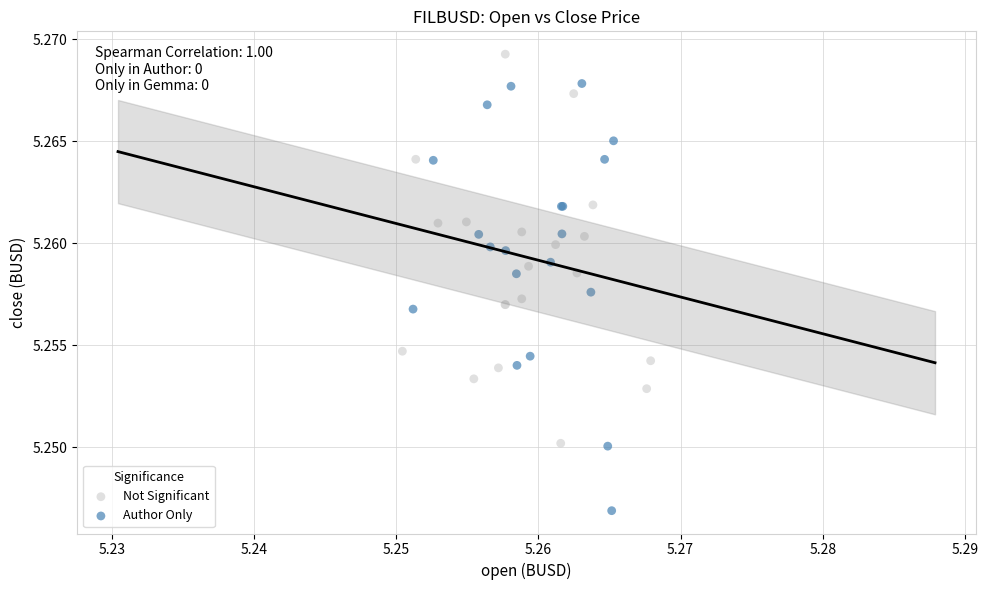

Which series contains the highest Y value?

Not Significant